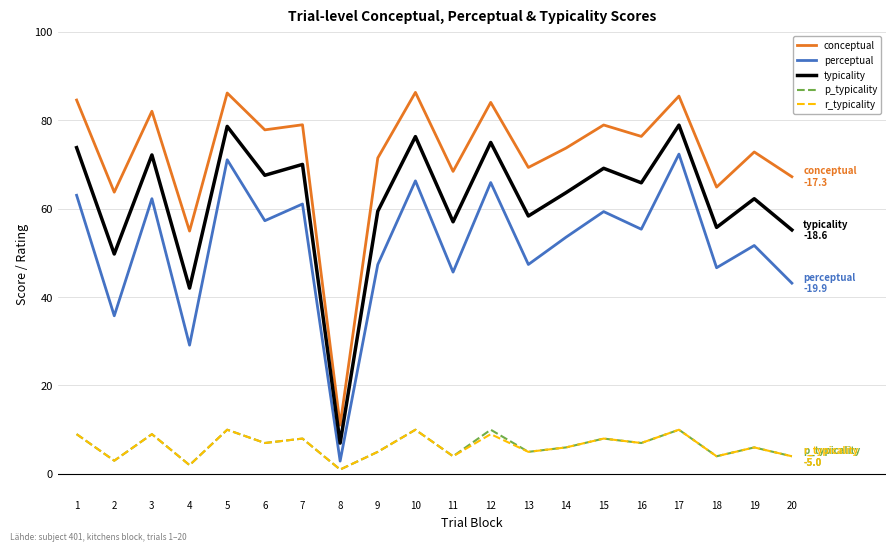

What is the lowest value of the conceptual series?

11.0